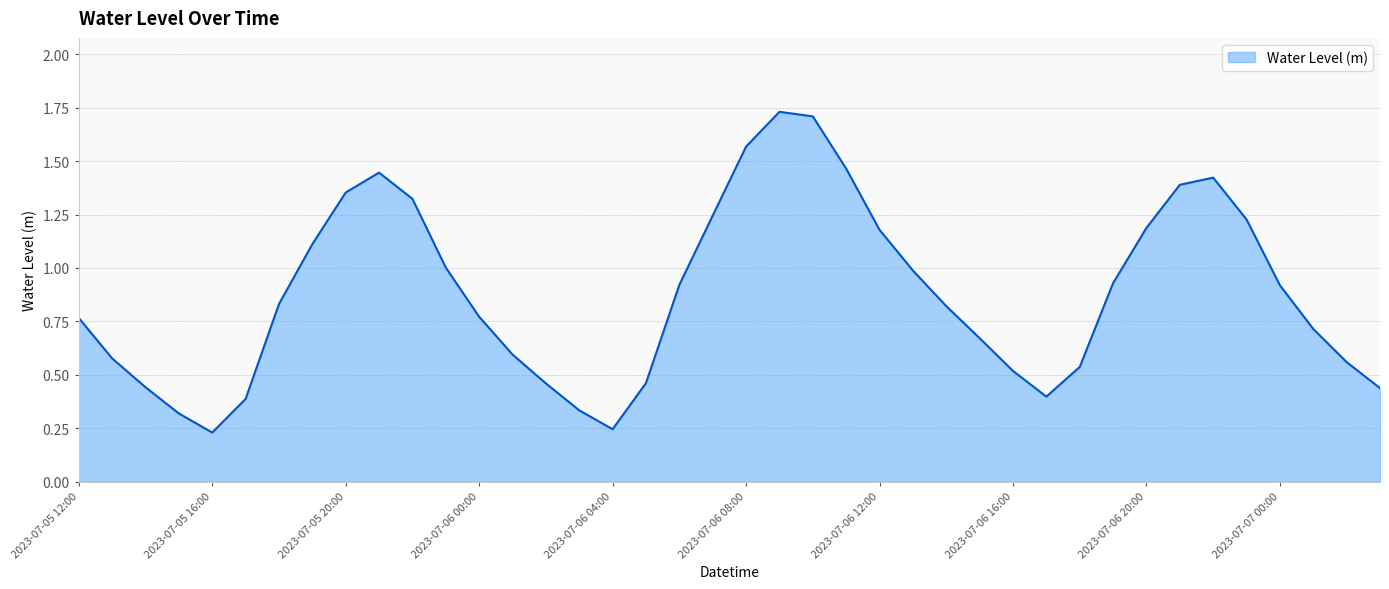

How many lines are shown in the chart?

1